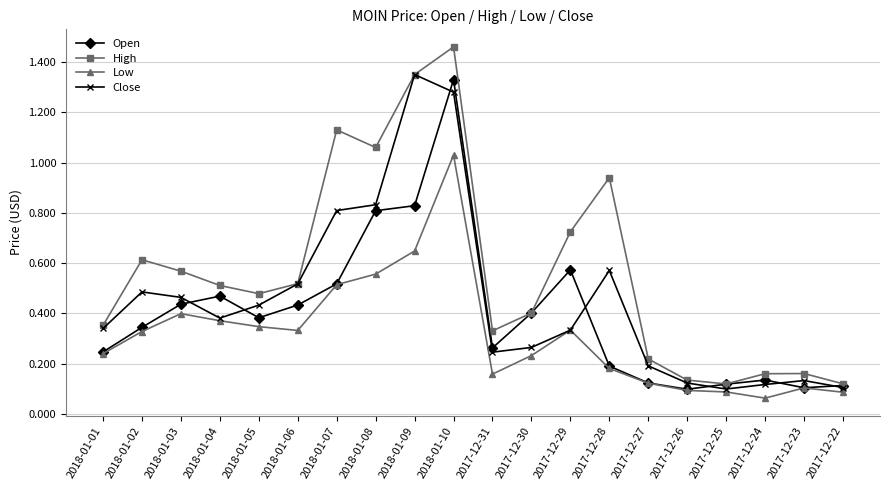

Which series changed the most between 2018-01-01 and 2017-12-26?

High